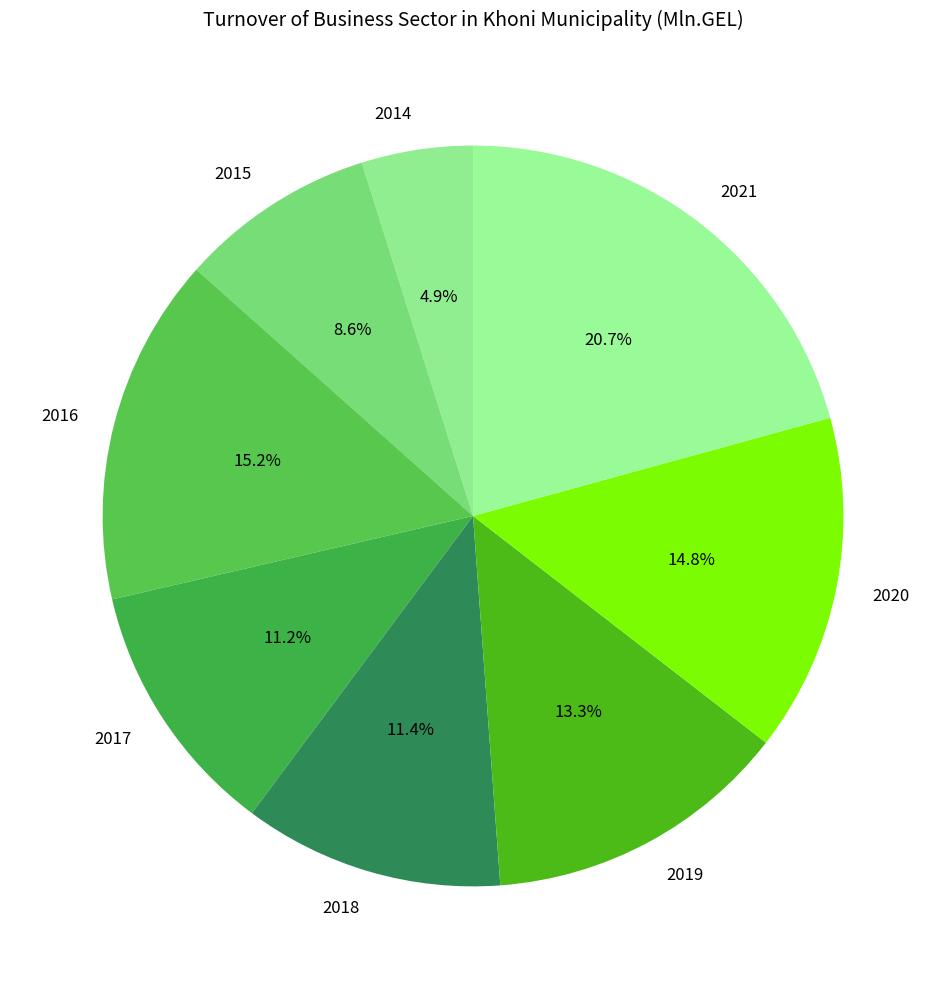

The 2018 slice represents 1% of the pie. True or false?

False